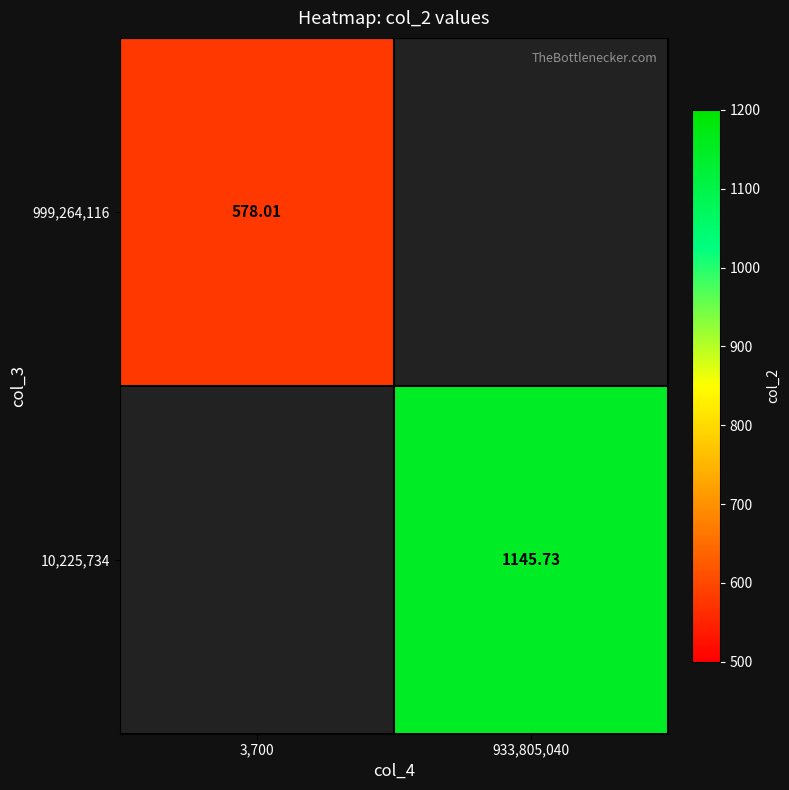

What is the maximum value for 999,264,116?

578.0